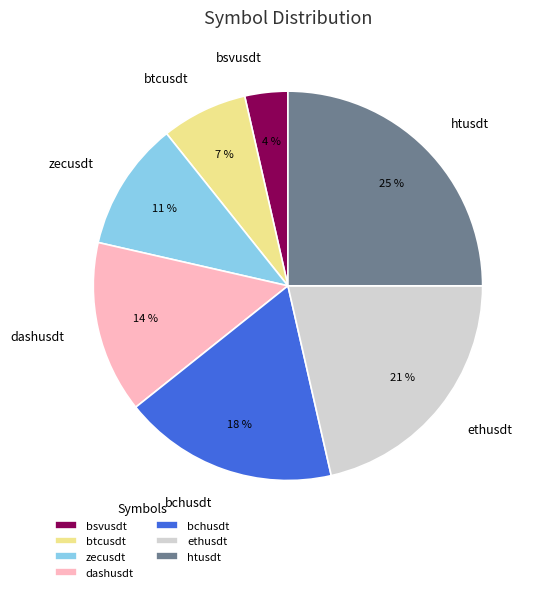

To the nearest percent, what percentage of the pie is dashusdt?

14%